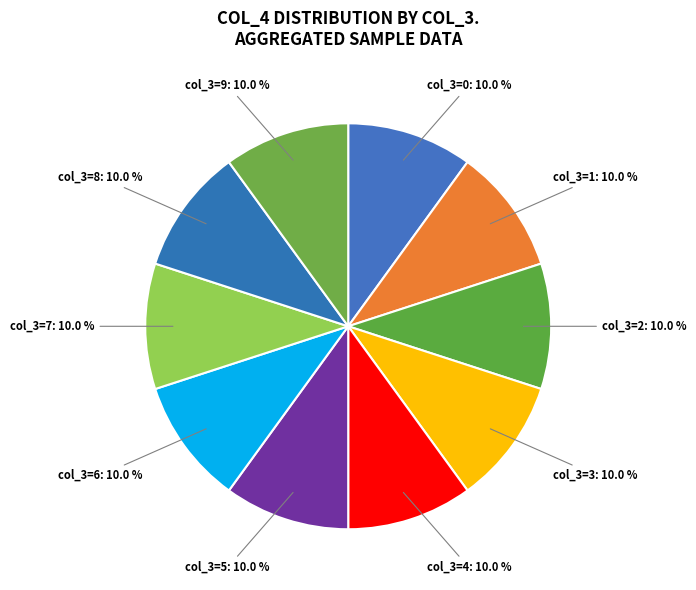

Is col_3=3 the majority of the pie?

No